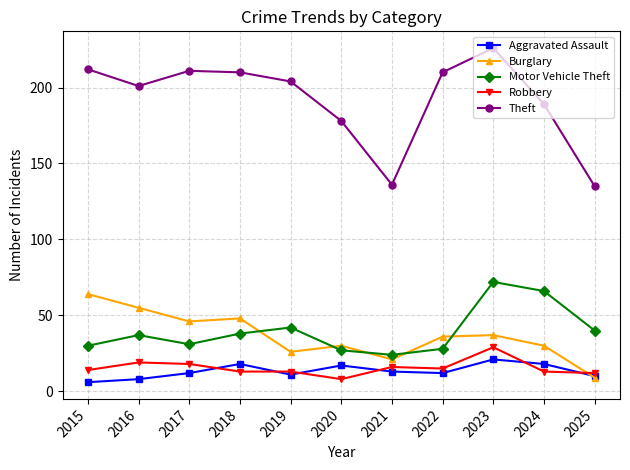

Which series changed the most between 2020 and 2025?

Theft